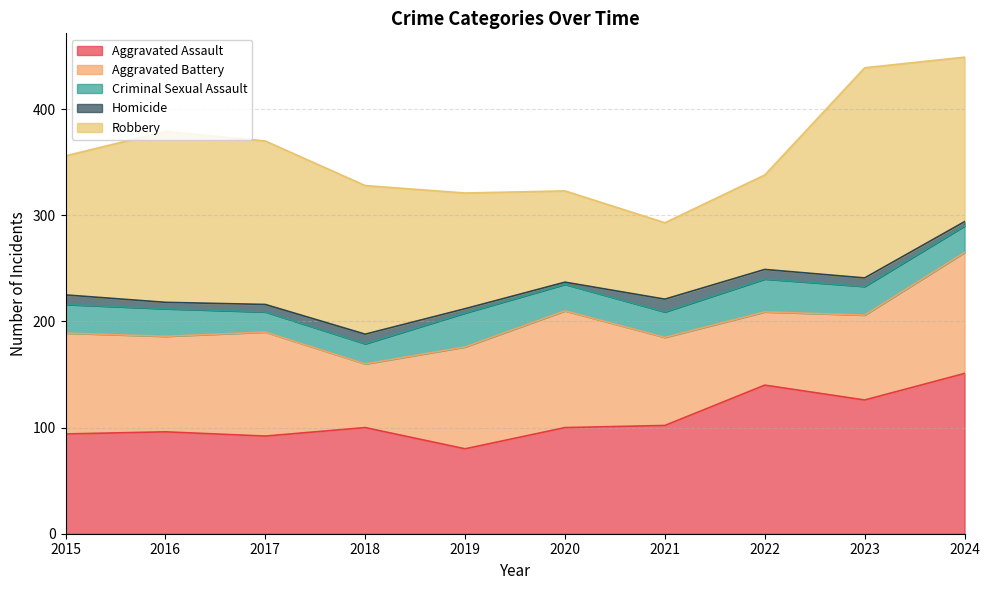

At how many categories does at least one series exceed 38?

10